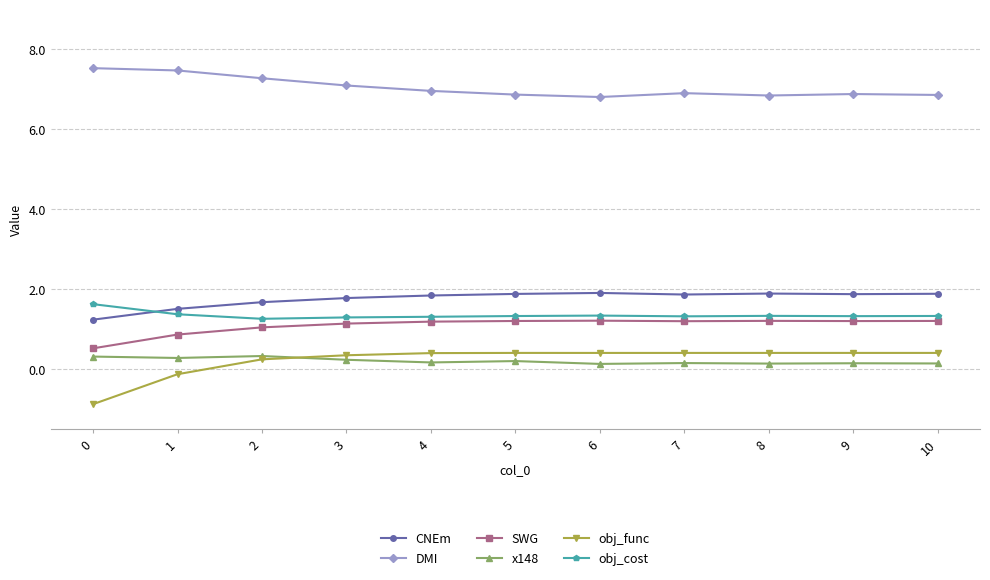

What is the smallest value displayed?

-0.9